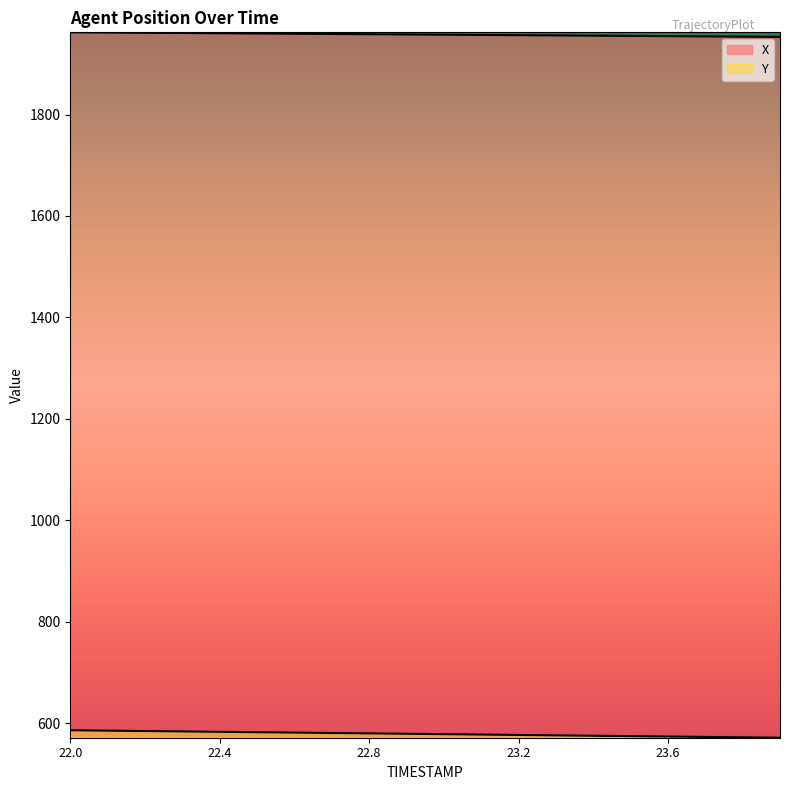

What is the label of the 14th point from the right?

22.6